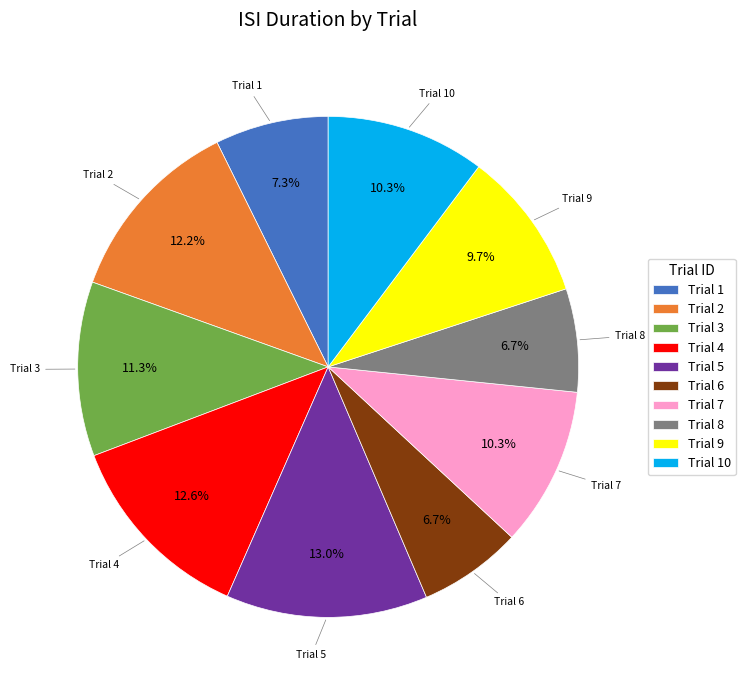

Is the sum of Trial 7 and Trial 8 greater than half?

No